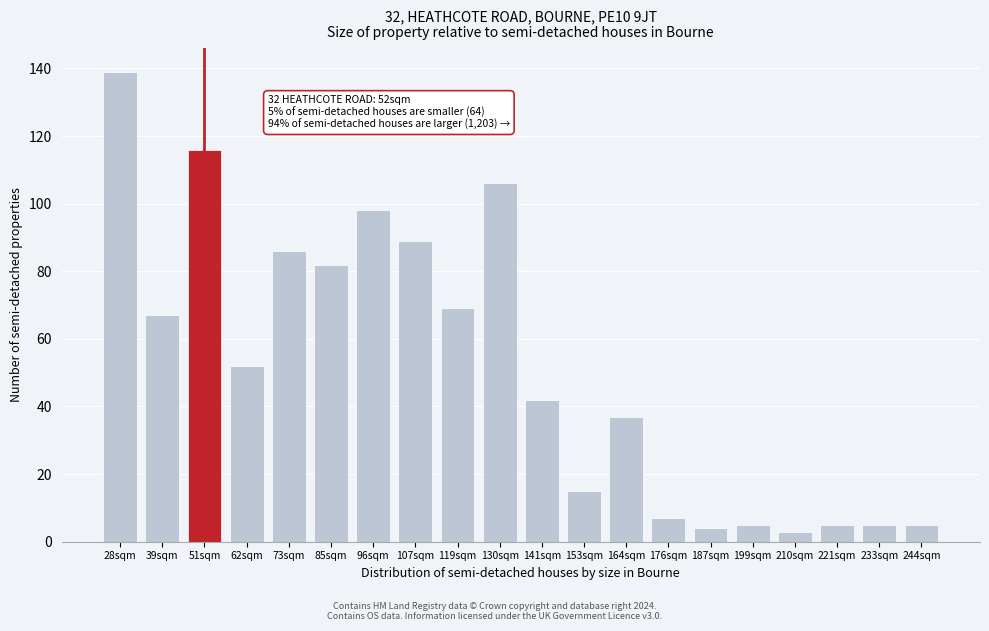

Reading left to right, list all the values displayed in this chart.

139	67	116	52	86	82	98	89	69	106	42	15	37	7	4	5	3	5	5	5